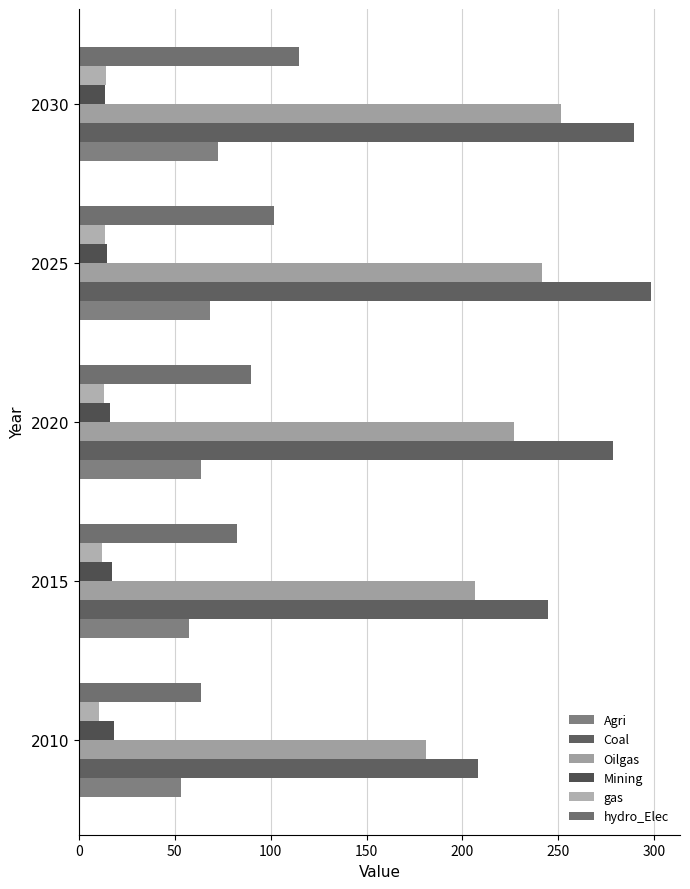

How many data points in hydro_Elec are above 89?

3